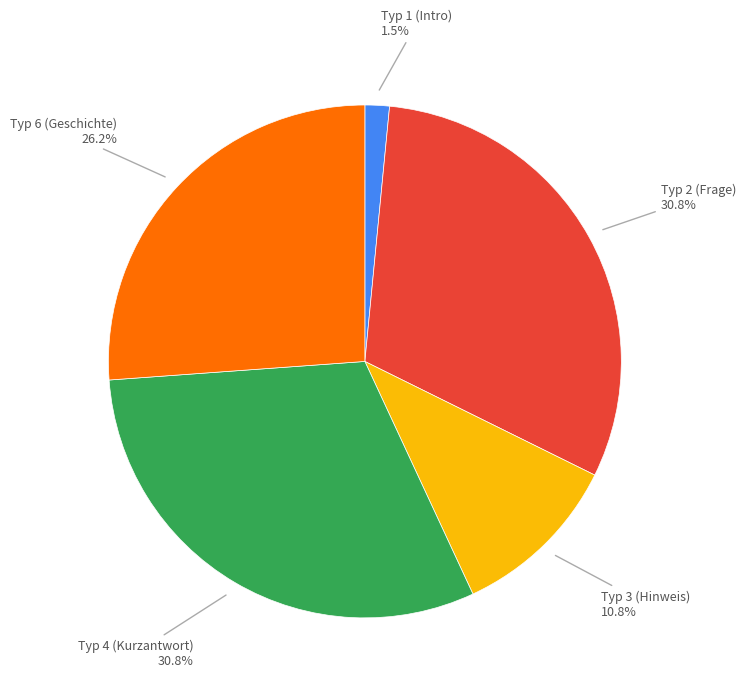

Is there a majority slice in this chart?

No